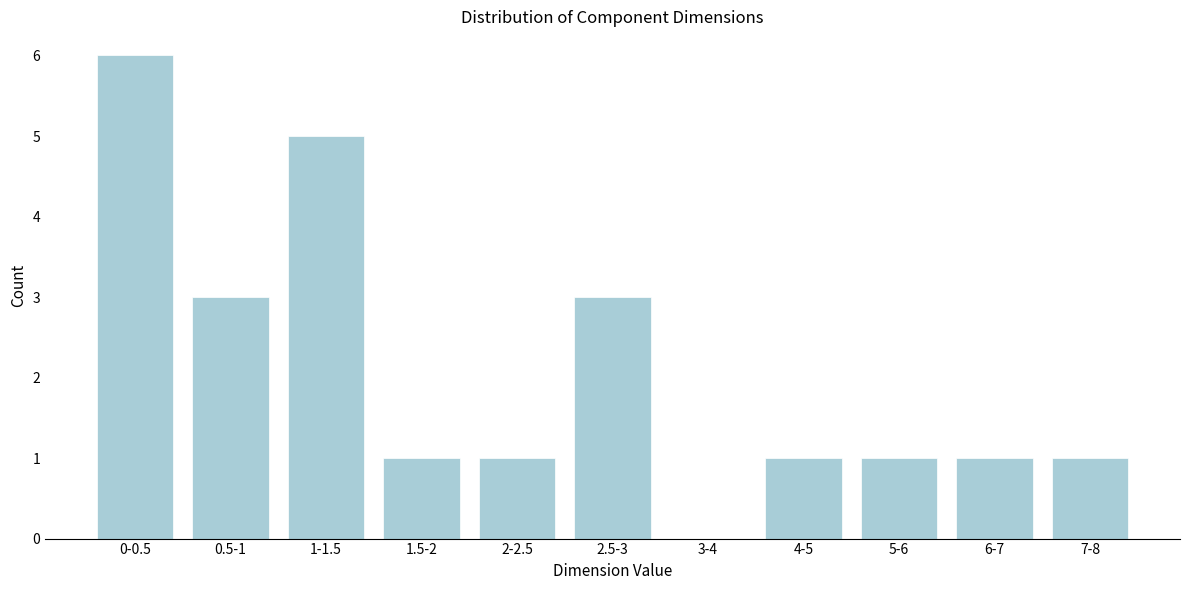

Reading left to right, list all the values displayed in this chart.

0-0.5=6	0.5-1=3	1-1.5=5	1.5-2=1	2-2.5=1	2.5-3=3	3-4=0	4-5=1	5-6=1	6-7=1	7-8=1